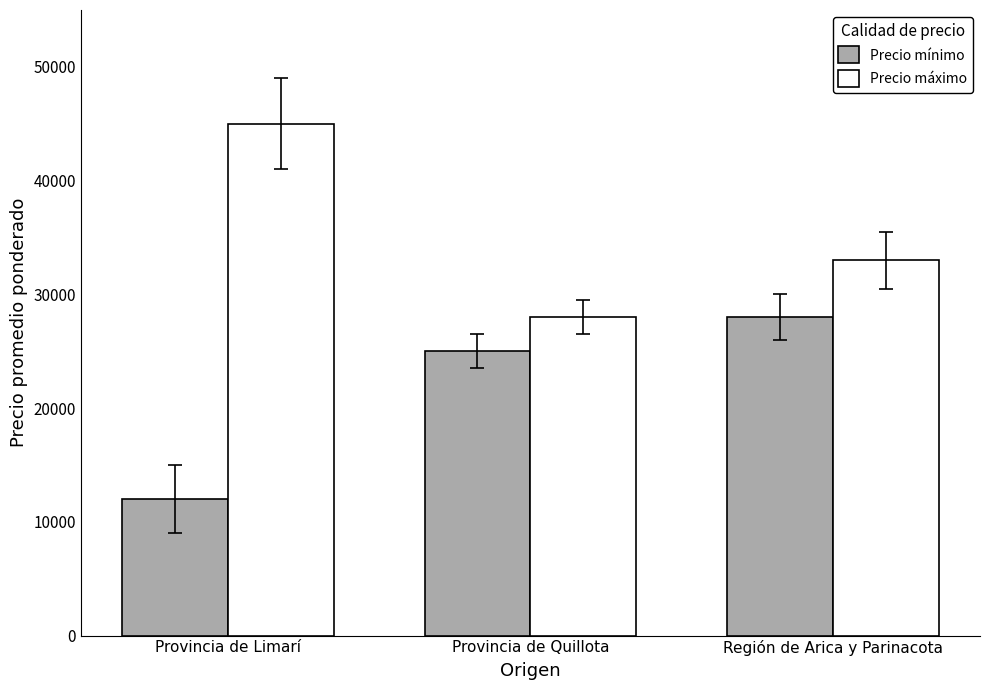

At which label is Precio máximo closest to 36500?

Región de Arica y Parinacota